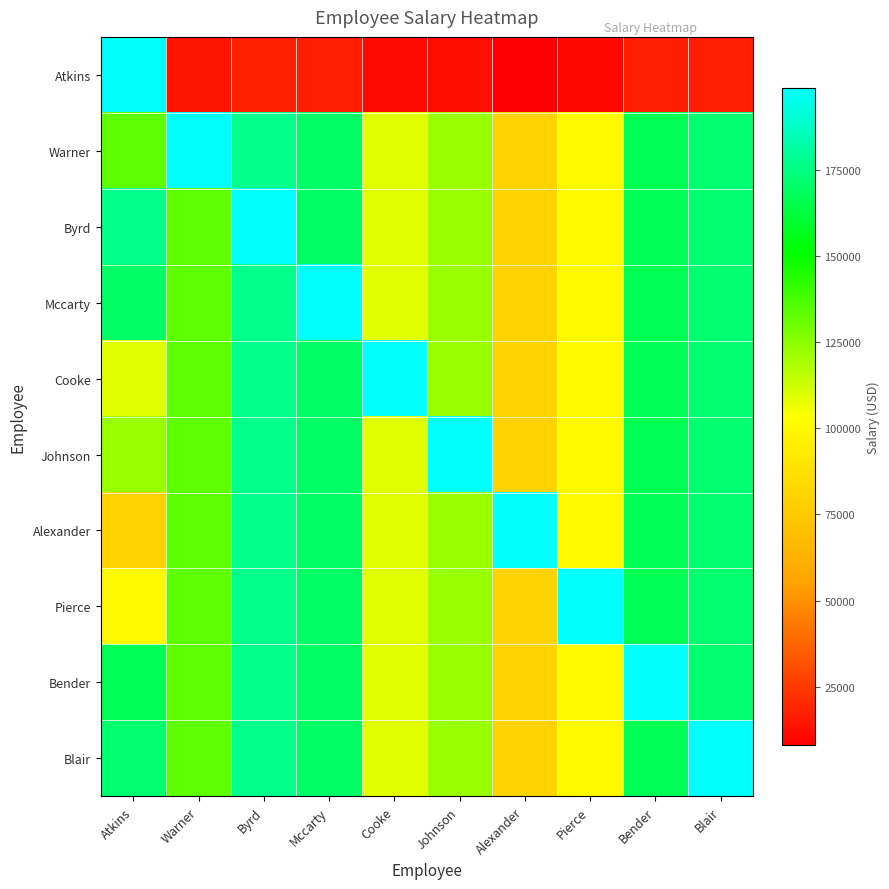

What is the difference between the highest and lowest values at Blair?

181630